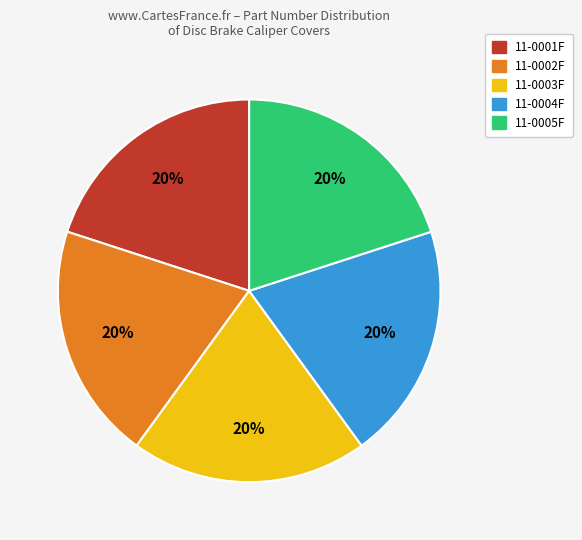

Approximately how many times larger is the value at 11-0005F compared to 11-0004F?

1.0